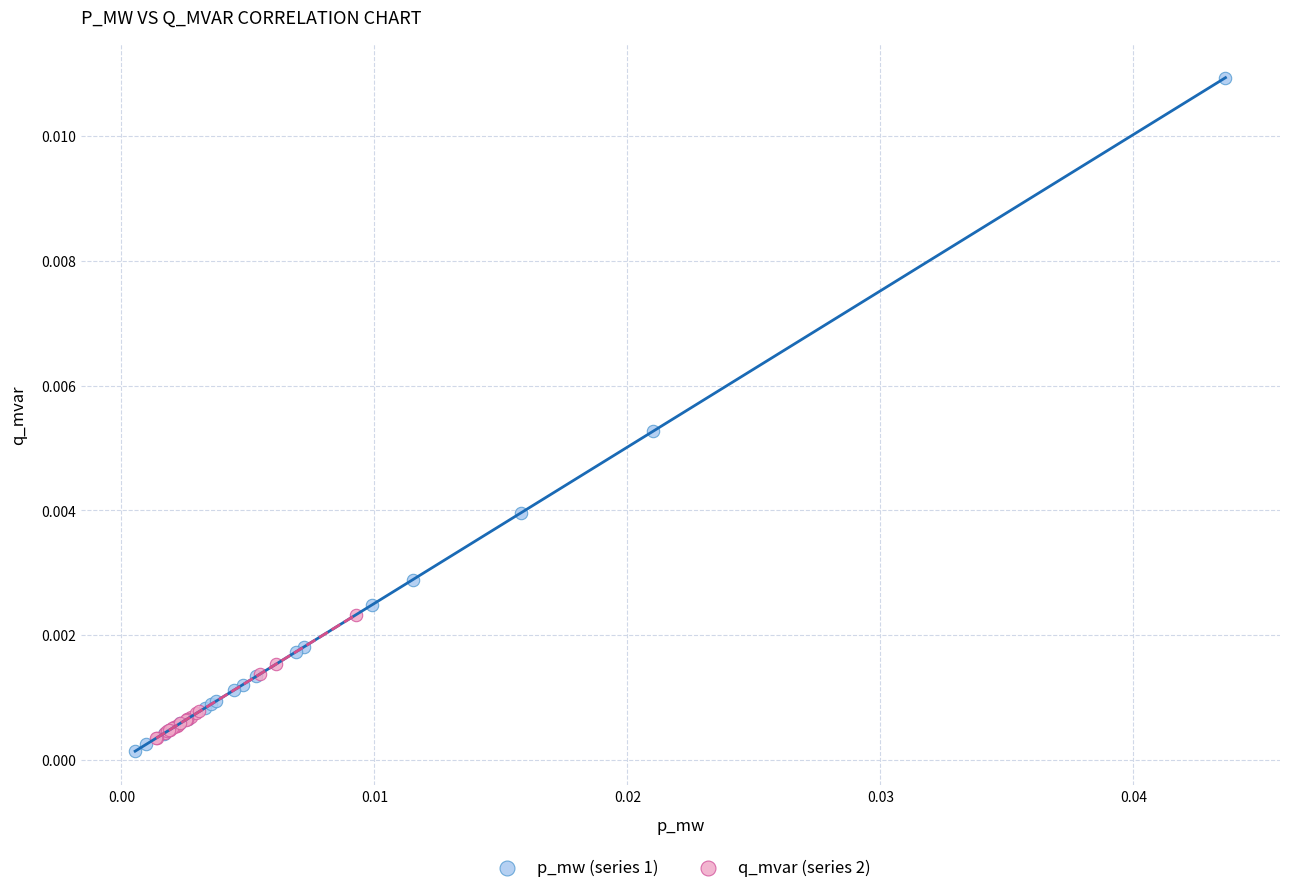

Which series has the largest Y range (max minus min)?

p_mw (series 1)